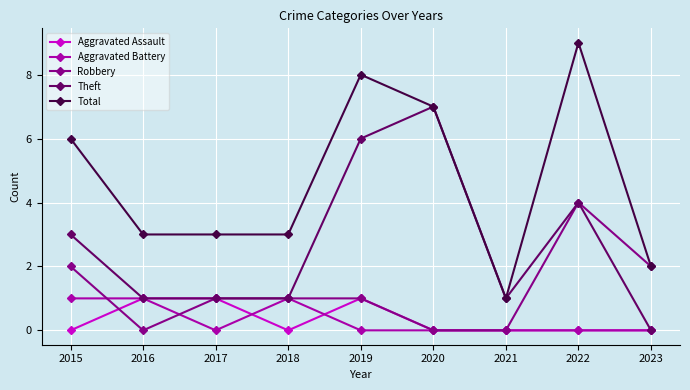

Where is Theft nearest to the value 3?

2015